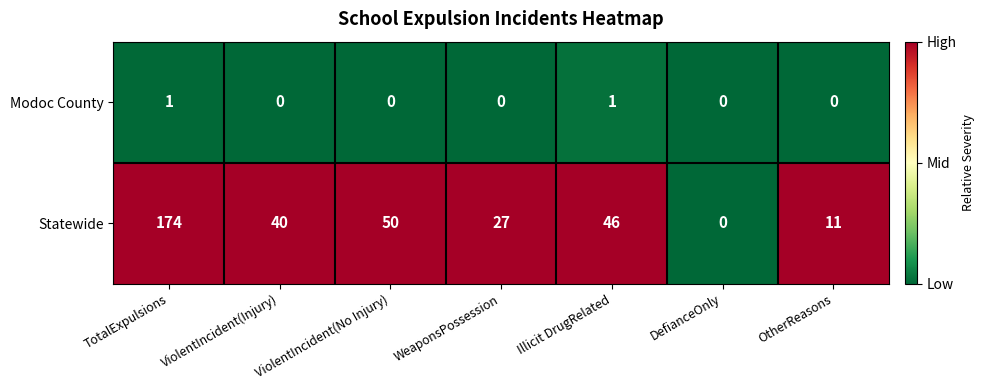

Which series has the largest total across all categories?

Statewide